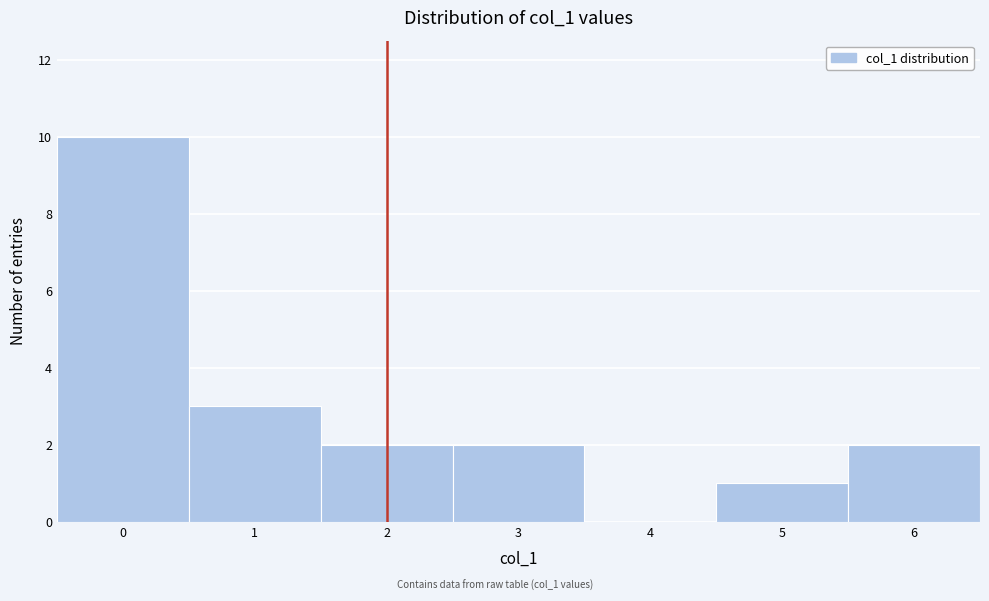

What is the height of the bar covering 2.5 to 3.5 on the x-axis? The values are not printed on the chart, so give them approximately, as read against the axis.

2